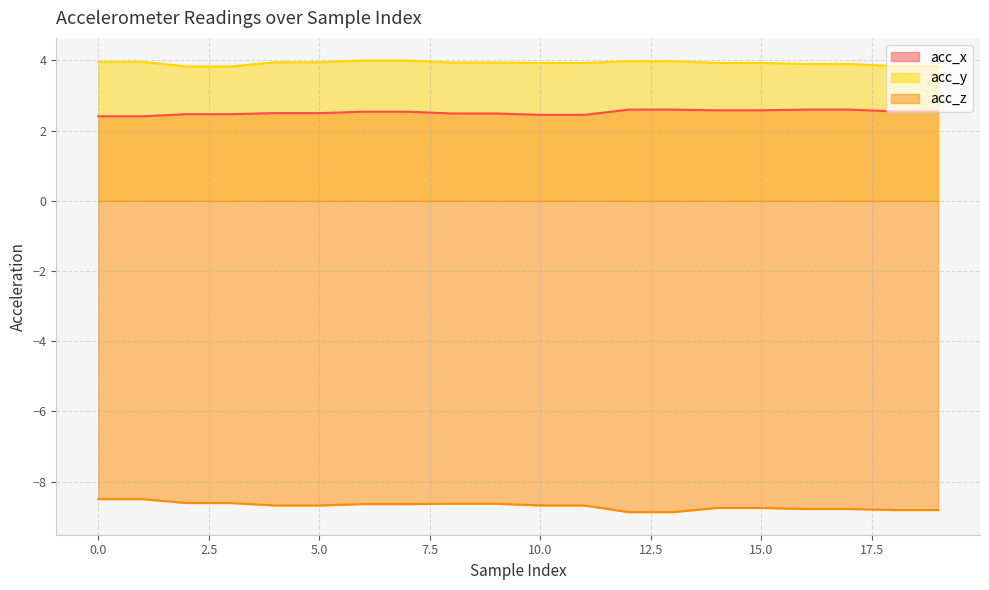

At which category is the sum across all series the highest?

6